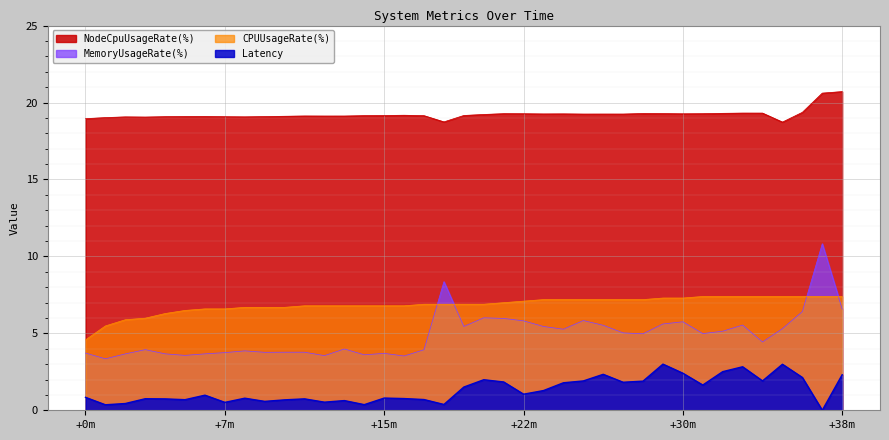

How many data points in Latency are above 0?

38